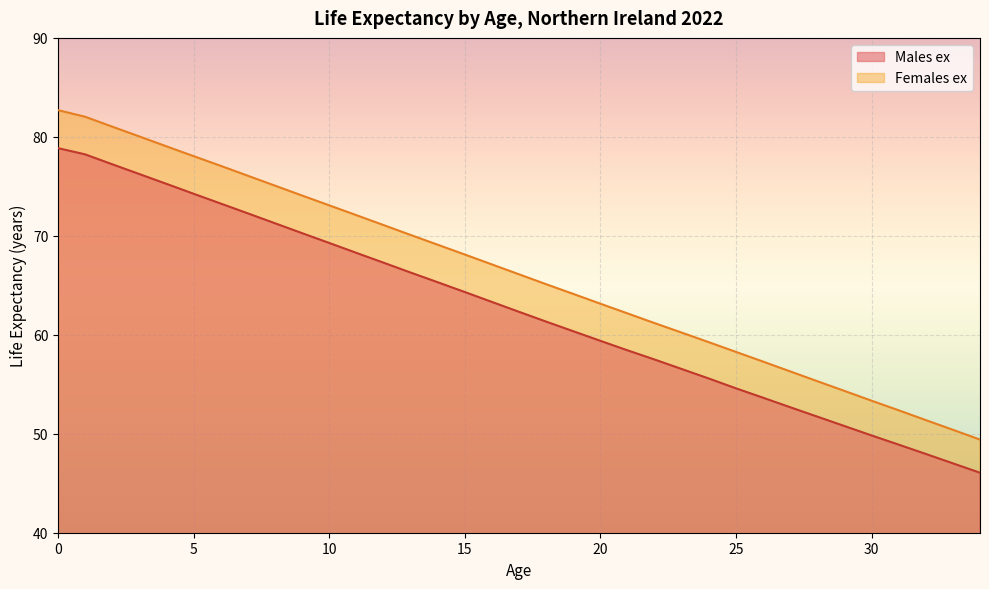

What is the minimum value for Females ex?

49.4